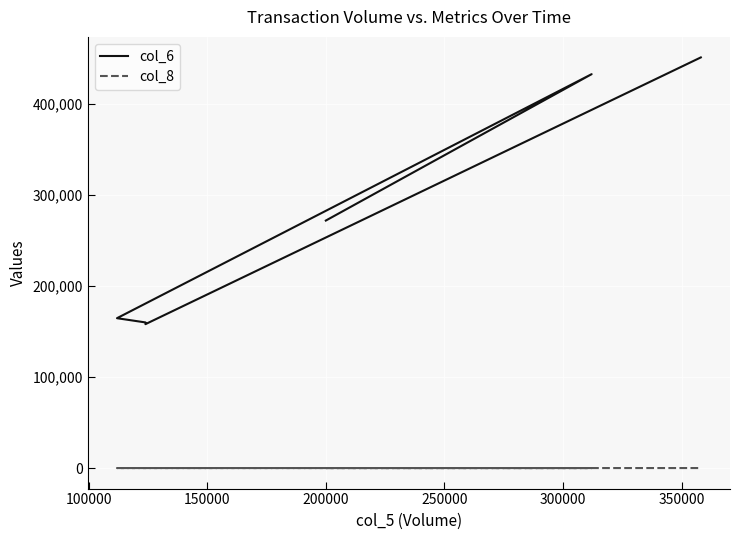

List the series in order of their peak value, highest first.

col_6, col_8